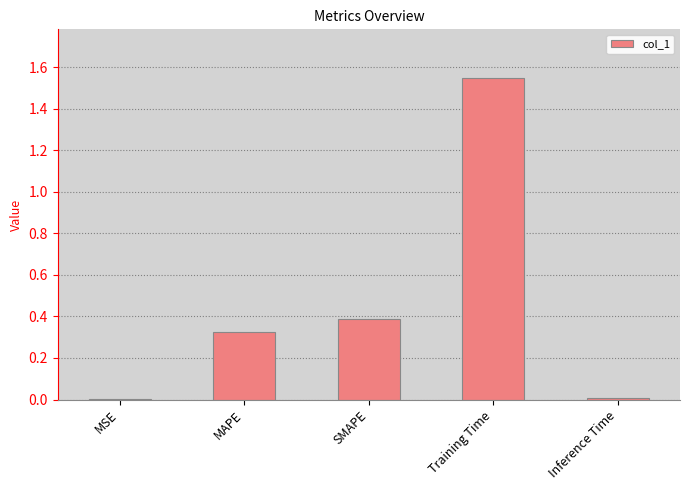

What is the approximate value at SMAPE?

0.4